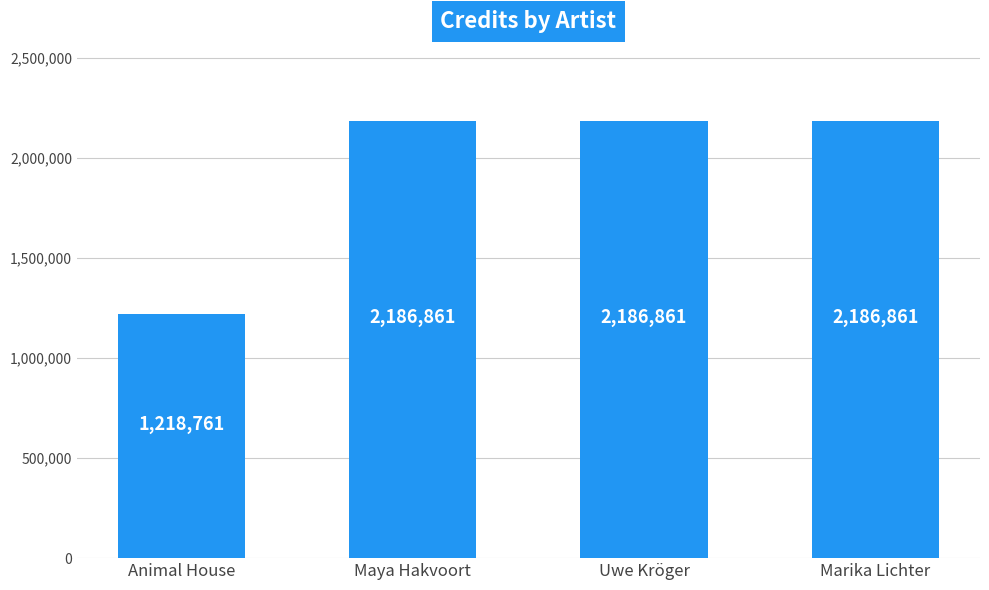

Read the value at Marika Lichter, to the nearest 50.

2186850